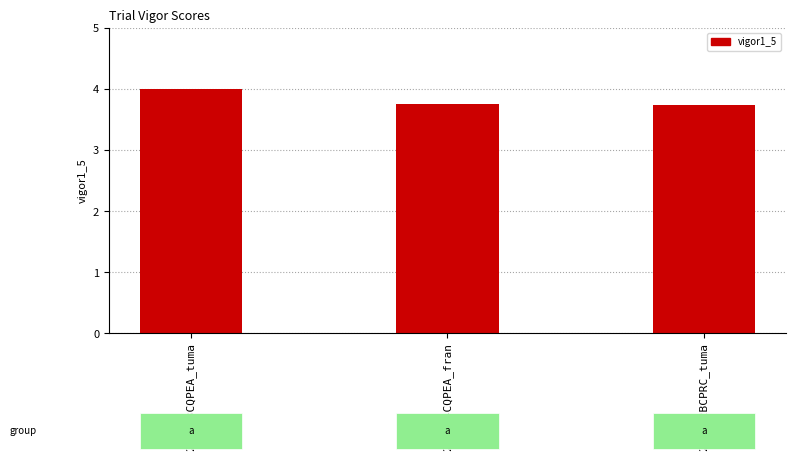

What is the sum of all values?

11.5